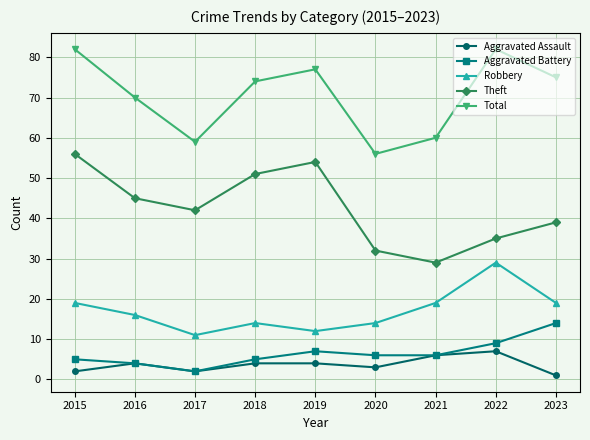

Count the number of data series in this chart.

5